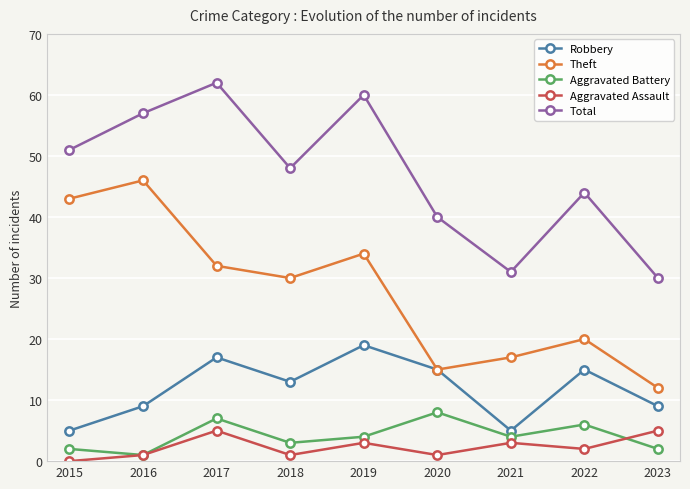

True or false: Robbery and Aggravated Battery cross at least once.

False